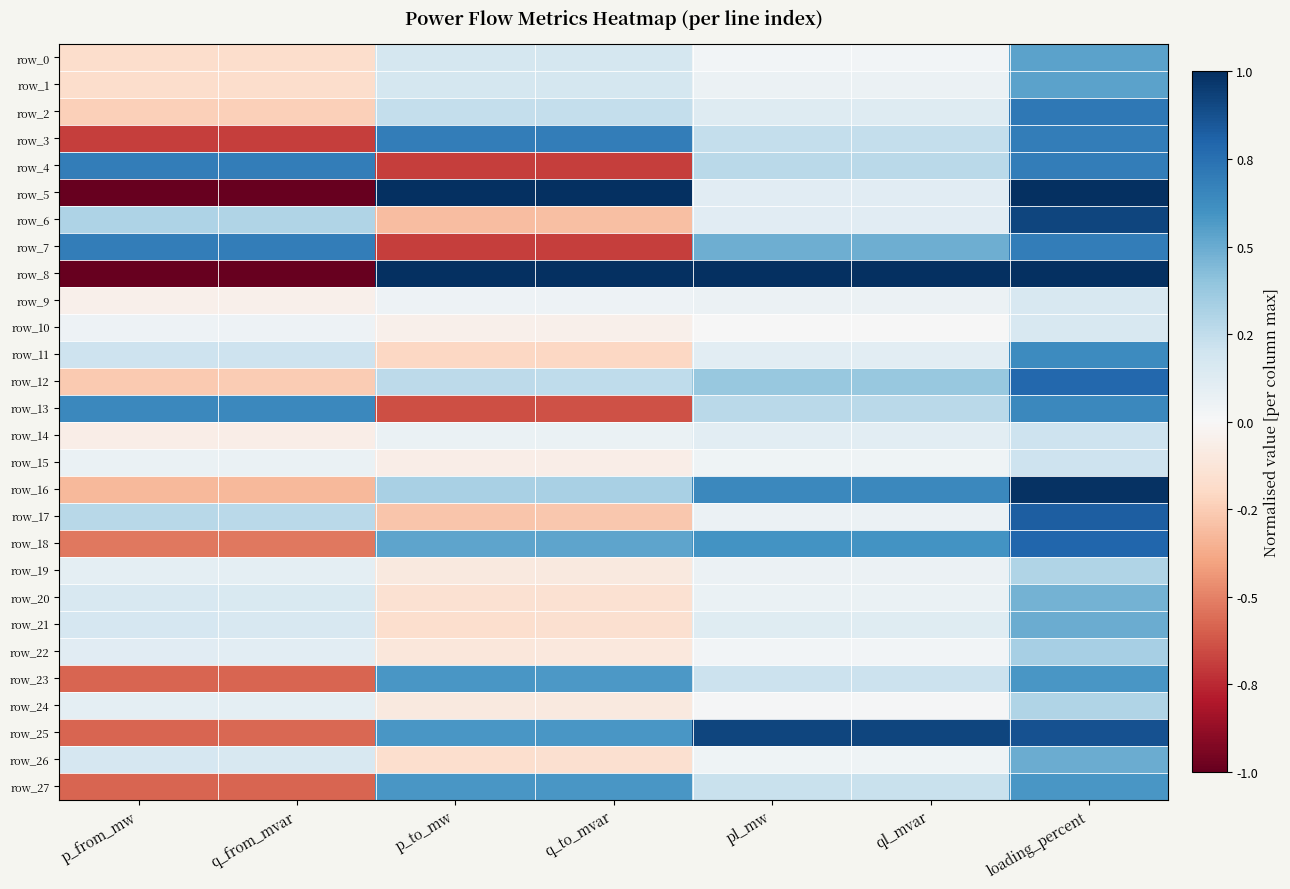

Which series has the largest total across all categories?

row_8